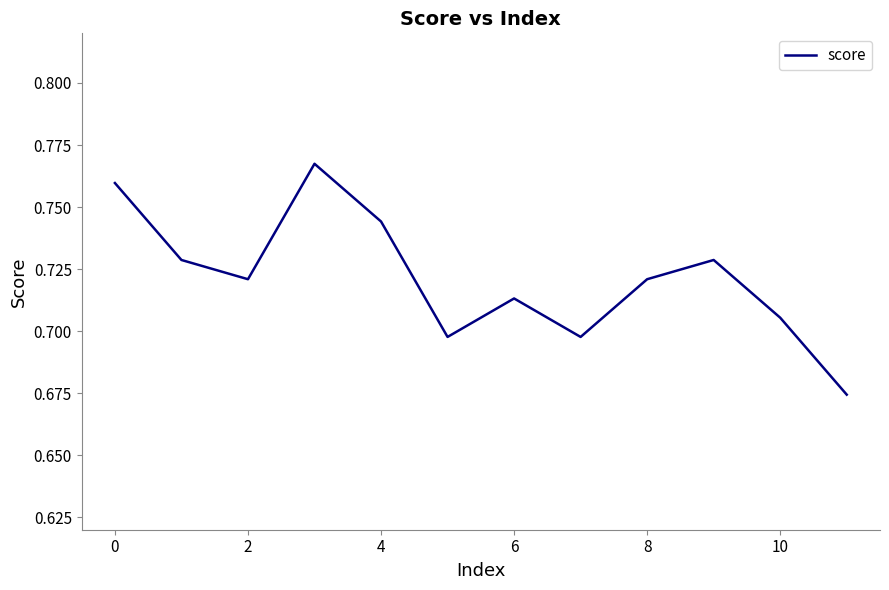

The value at 2 is 1.3. True or false?

False